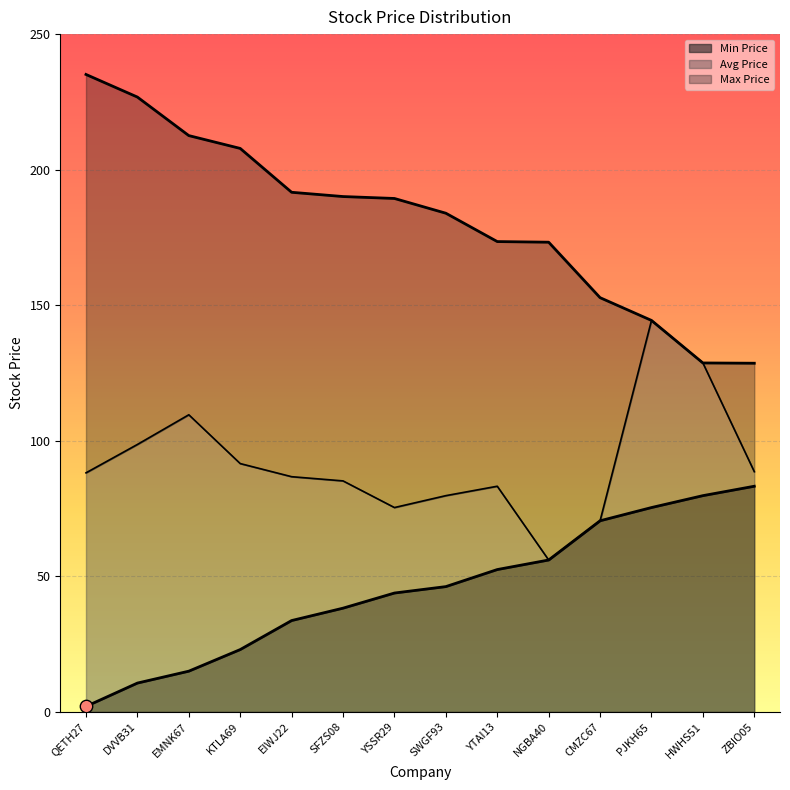

Is the value of Max Price at EIWJ22 greater than the value of Avg Price at EMNK67?

Yes